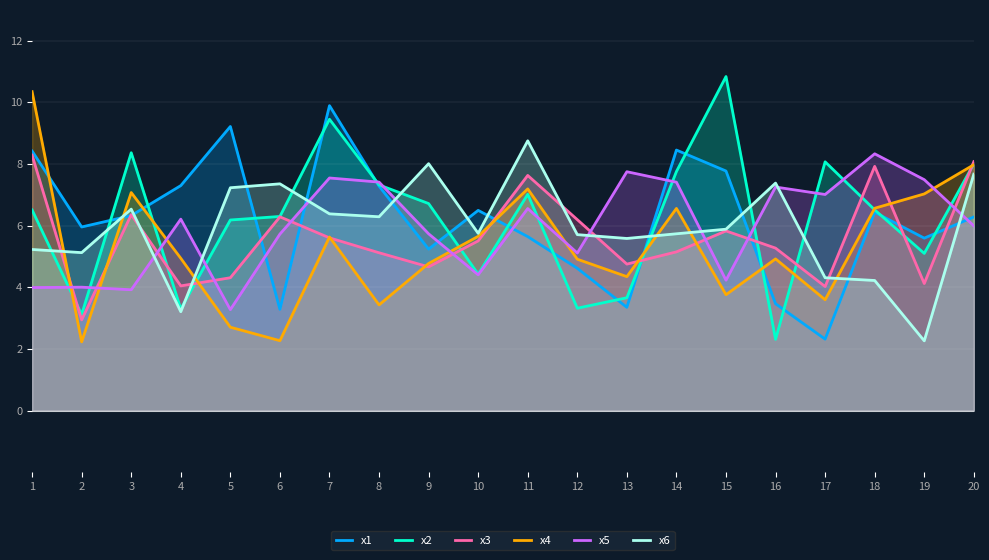

True or false: x6 has a value of 9.1 at 13.

False